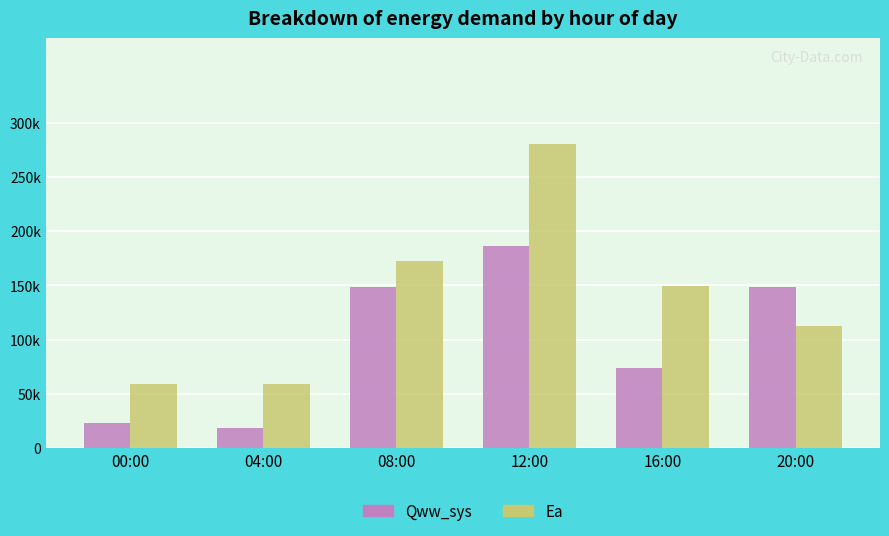

The Ea series shows 112849.1 at 20:00. True or false?

True